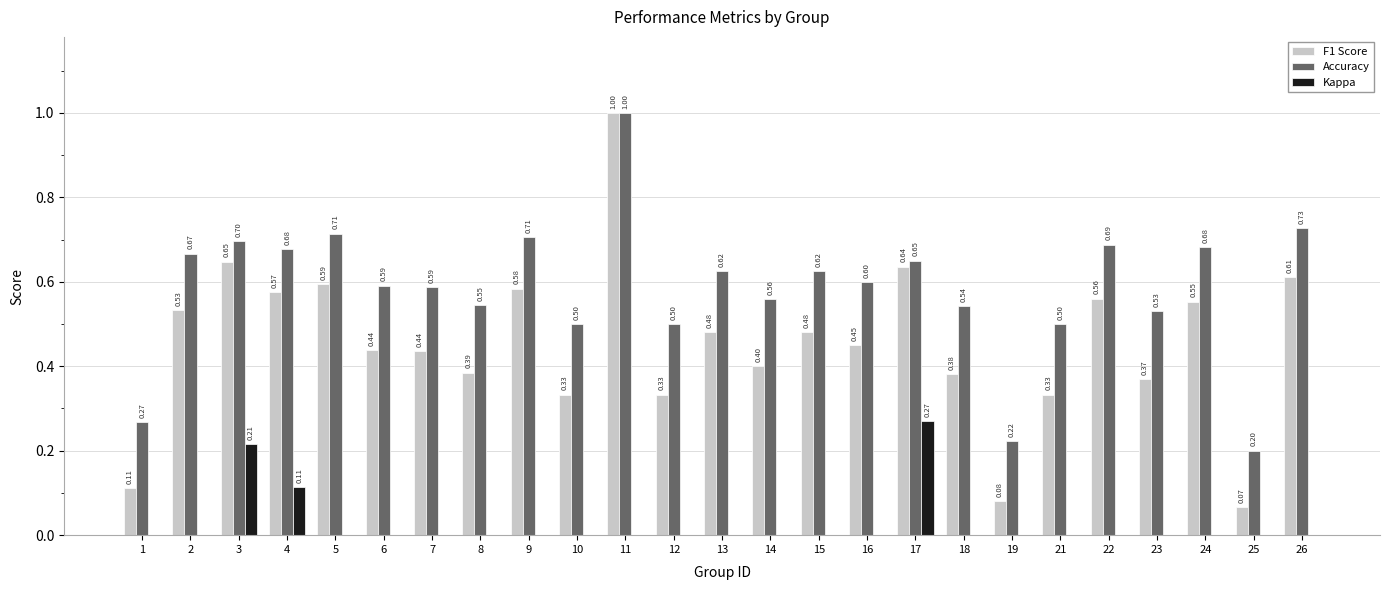

What is the total value across all series at 8?

0.9